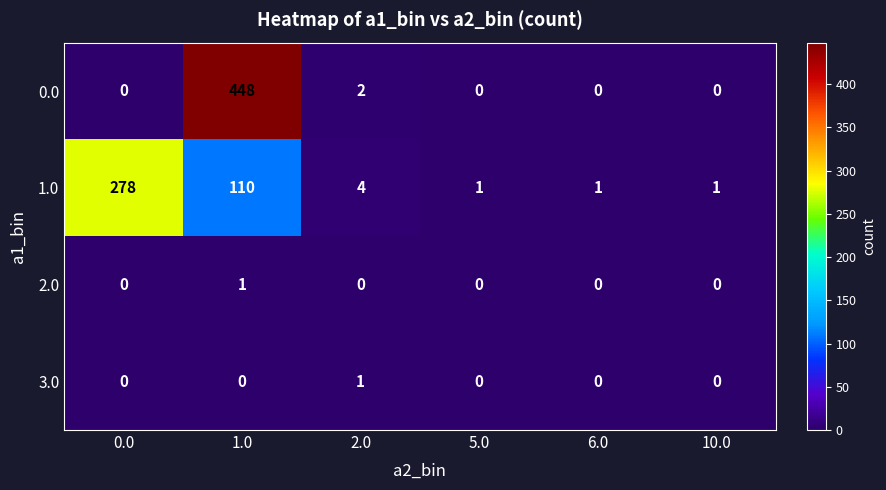

The 3.0 series shows 1 at 2.0. True or false?

True